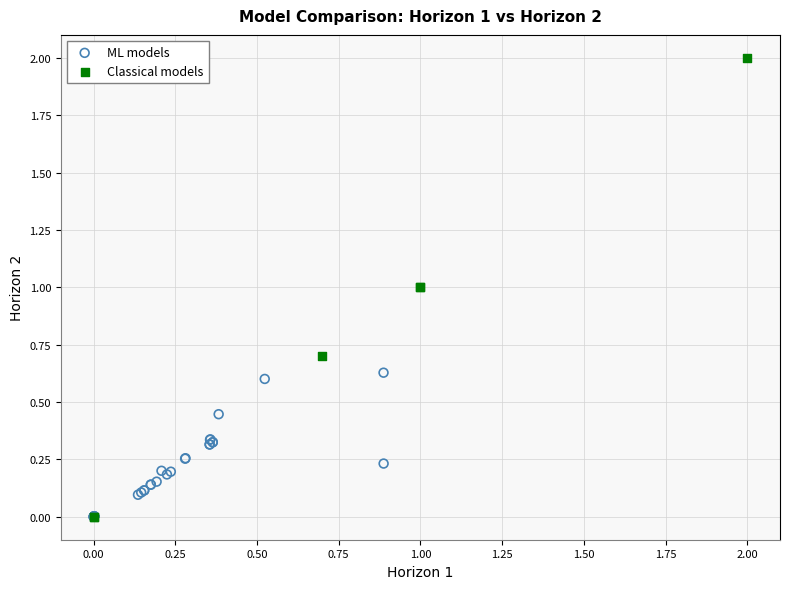

Which series has the widest spread of Y values?

Classical models